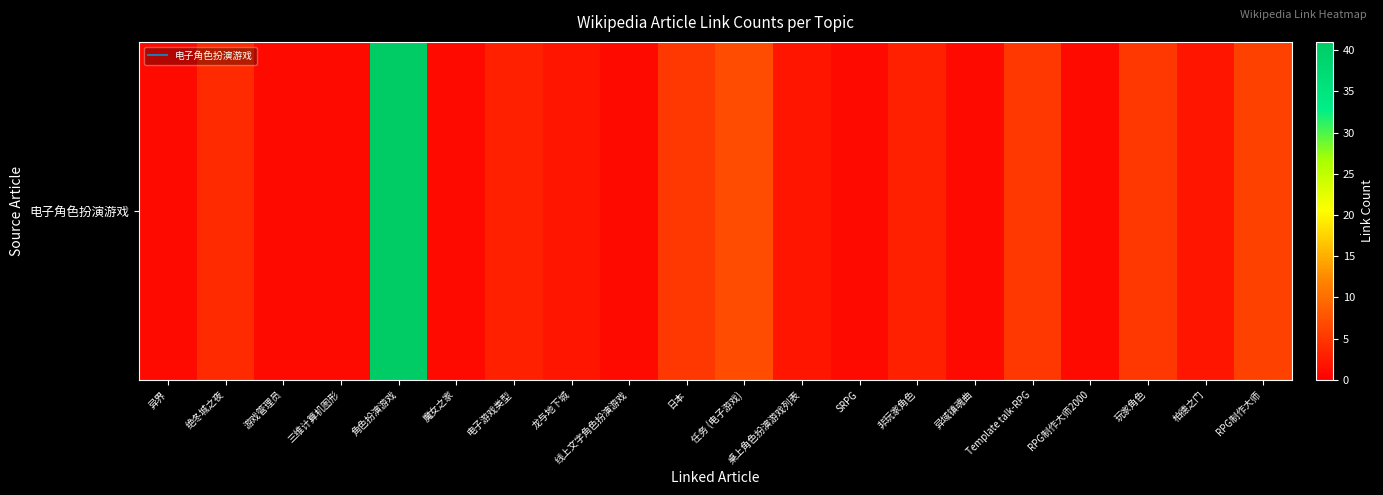

How many data points does each series have?

20